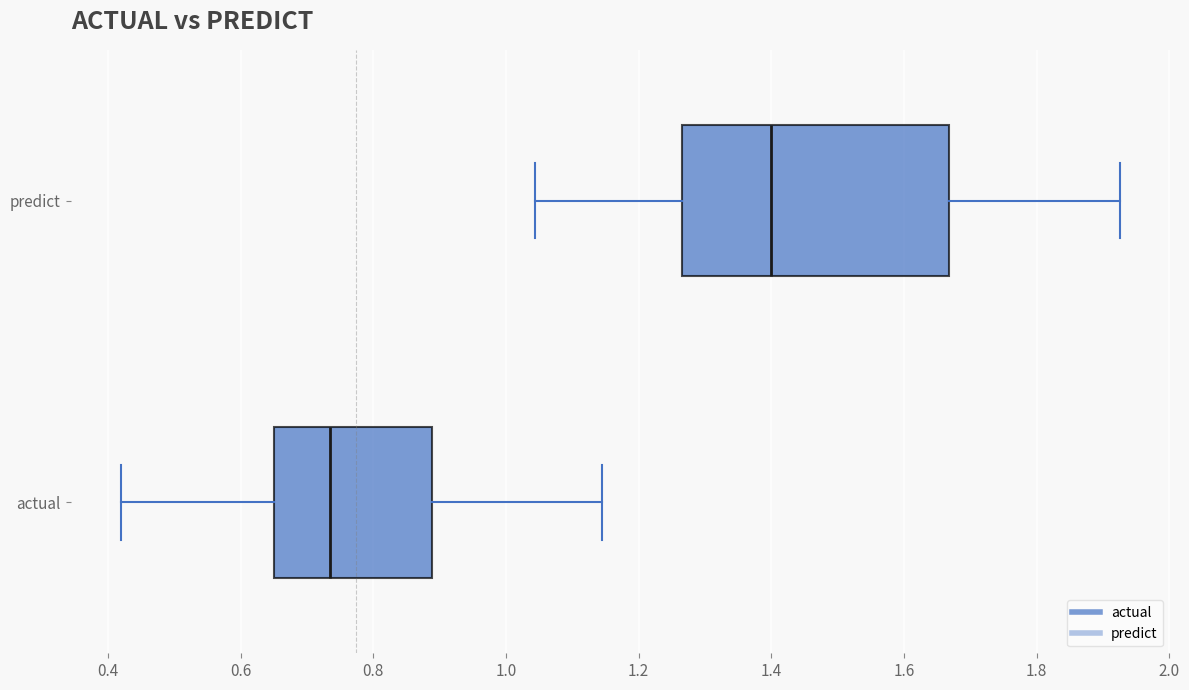

Which box has the furthest to the left median line?

actual